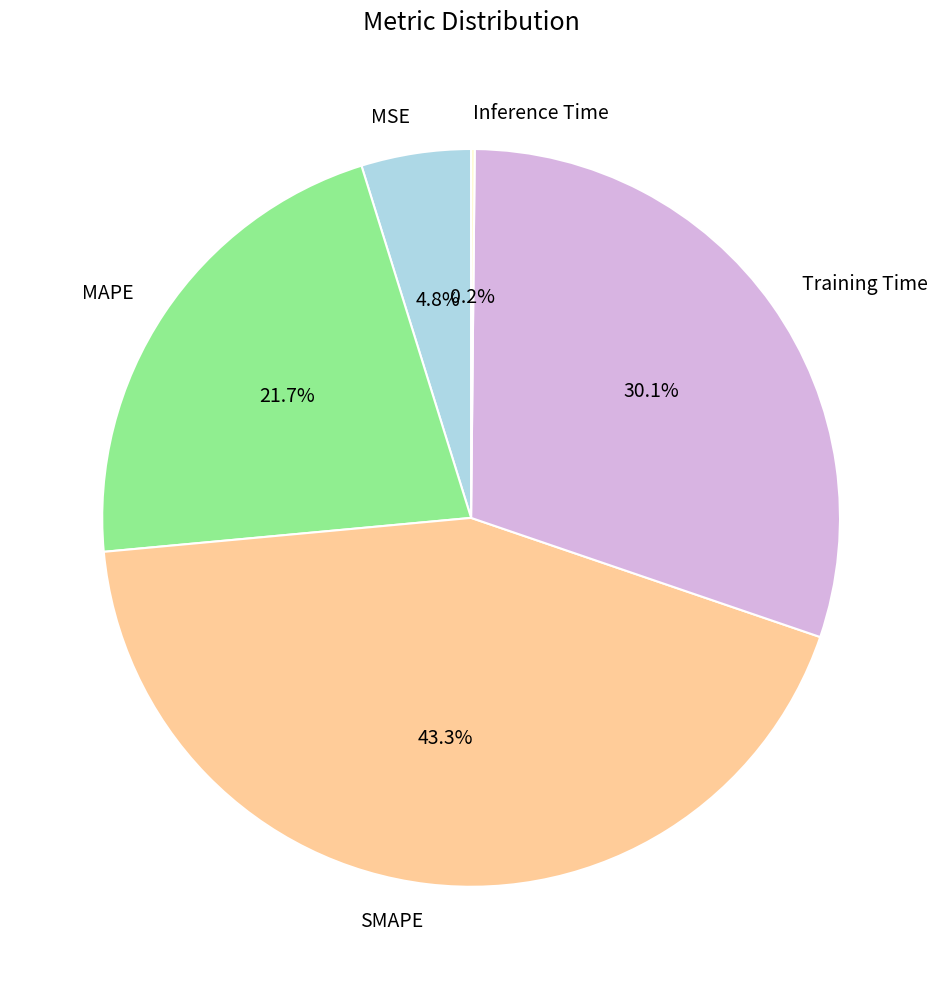

The Training Time slice represents 20% of the pie. True or false?

False